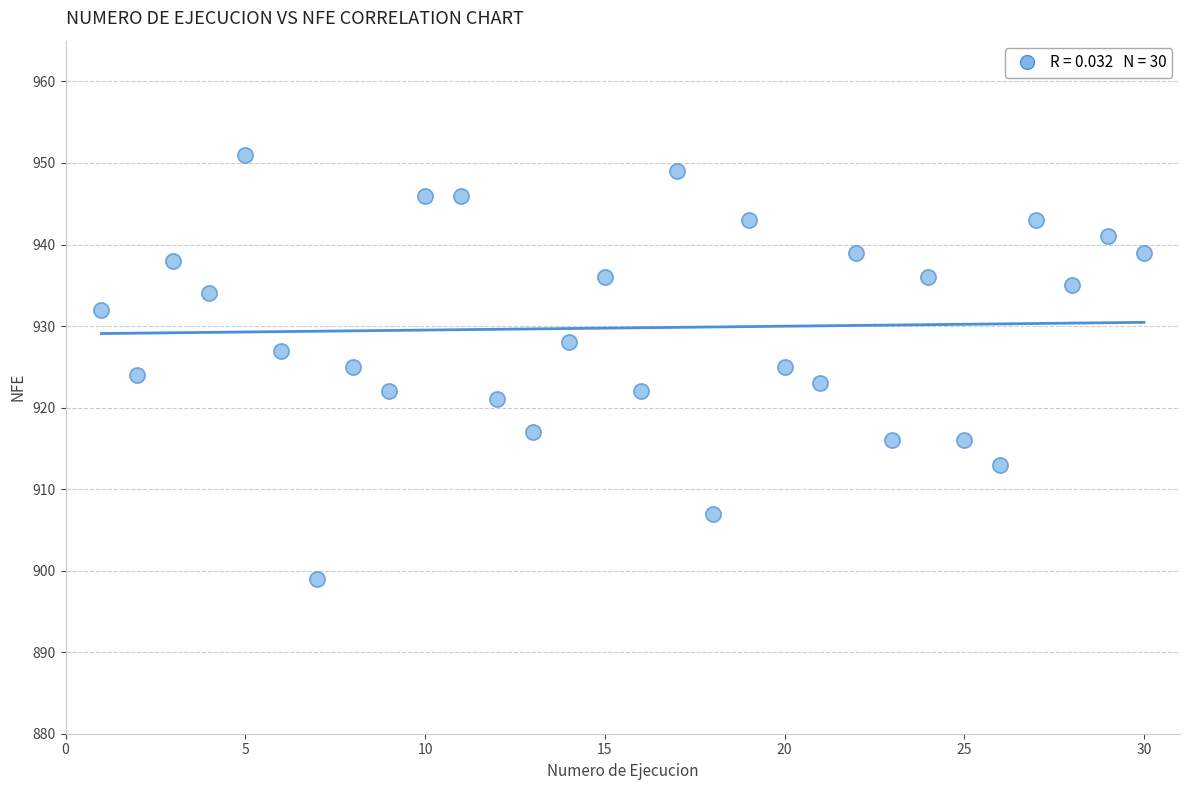

What is the range of Y values (max minus min)?

52